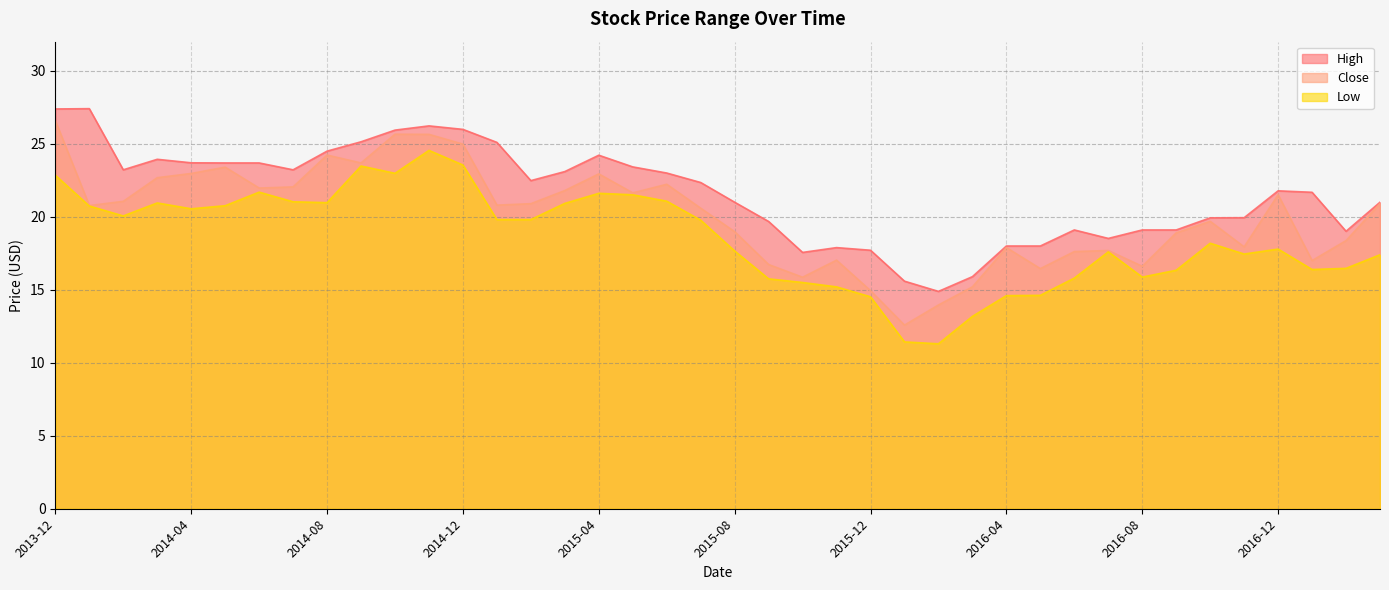

At how many categories does at least one series exceed 26?

3